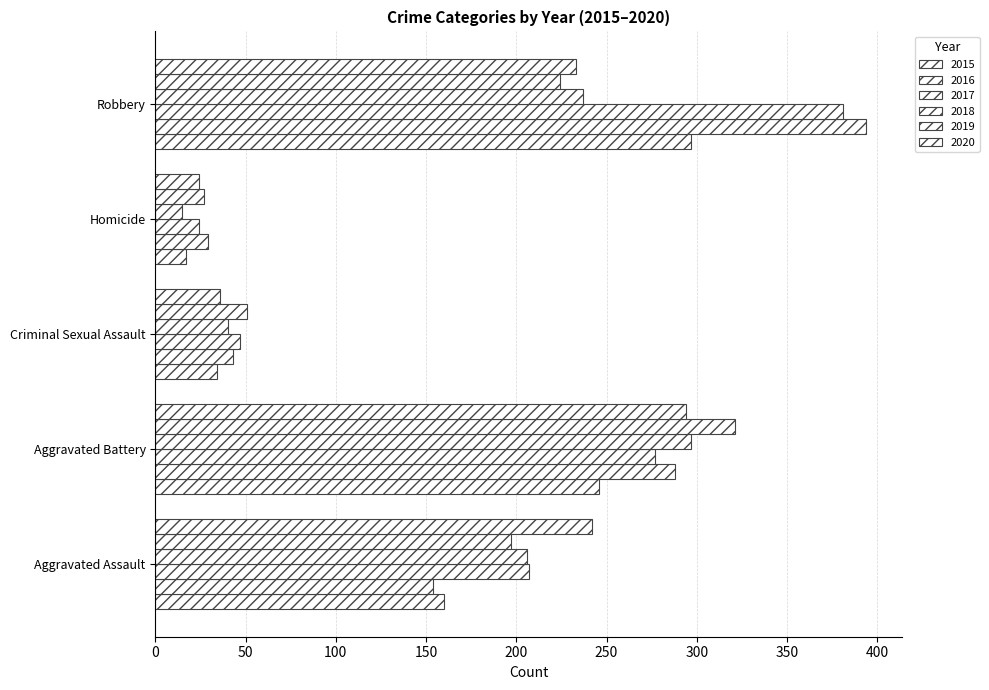

What is the spread (max minus min) of values at Robbery?

170